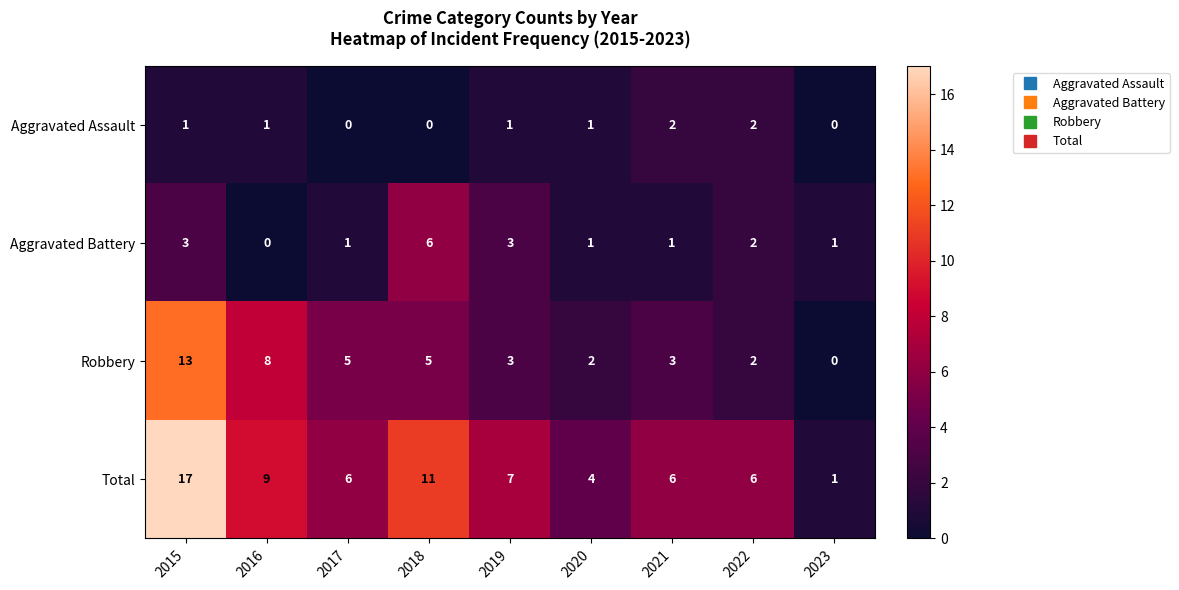

The value of Total at 2017 is 6. True or false?

True